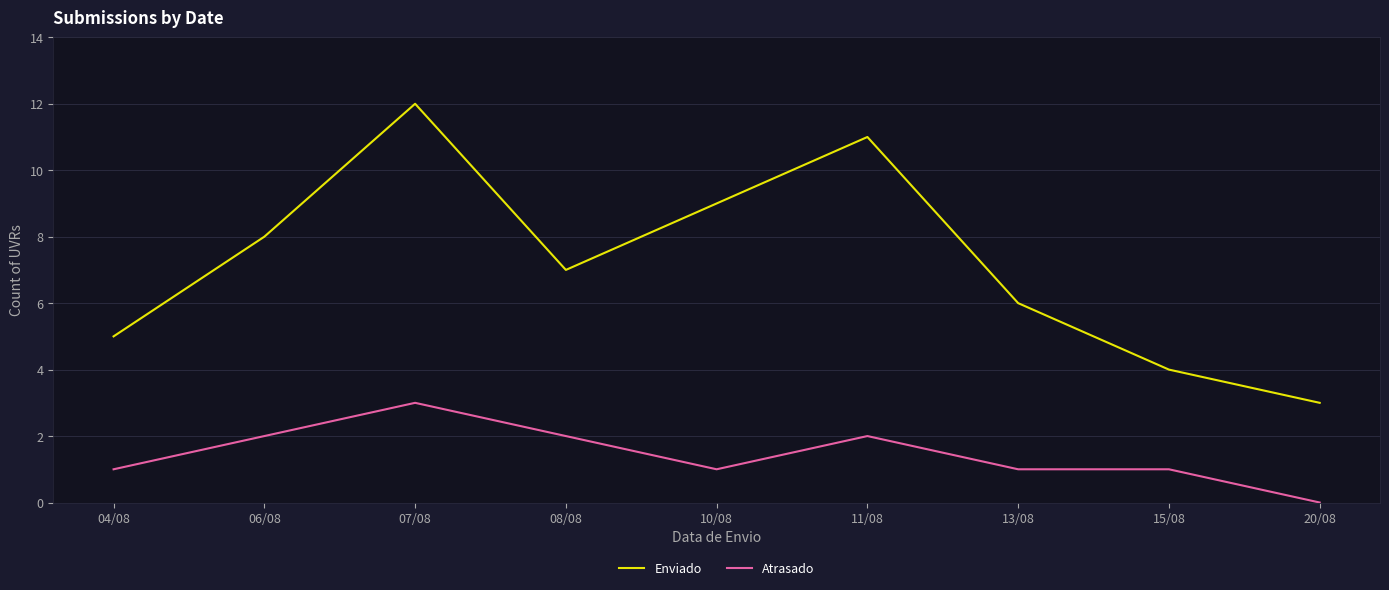

At which label is Enviado closest to 7?

08/08